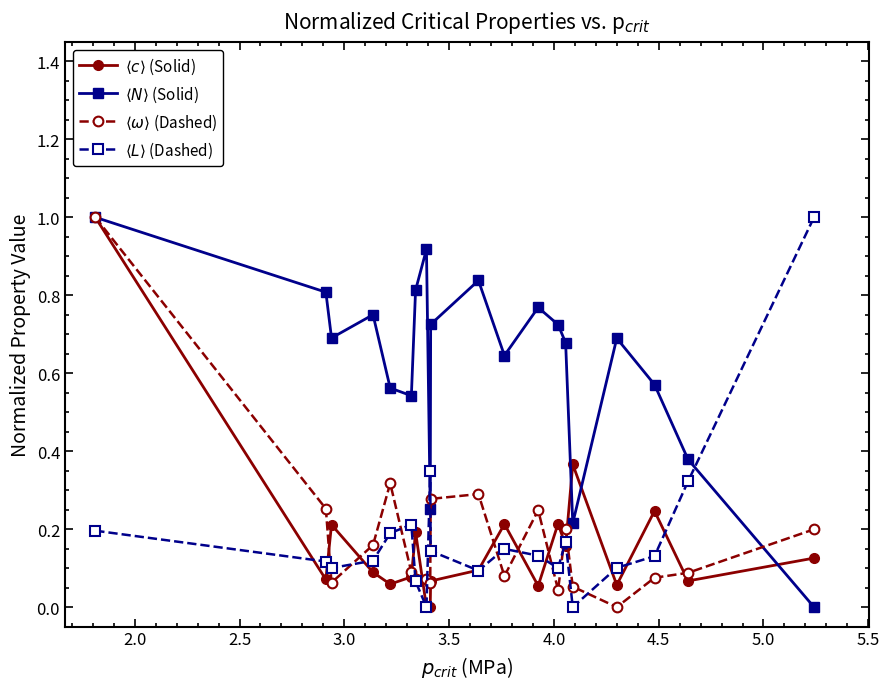

How many categories are shown in the chart?

20